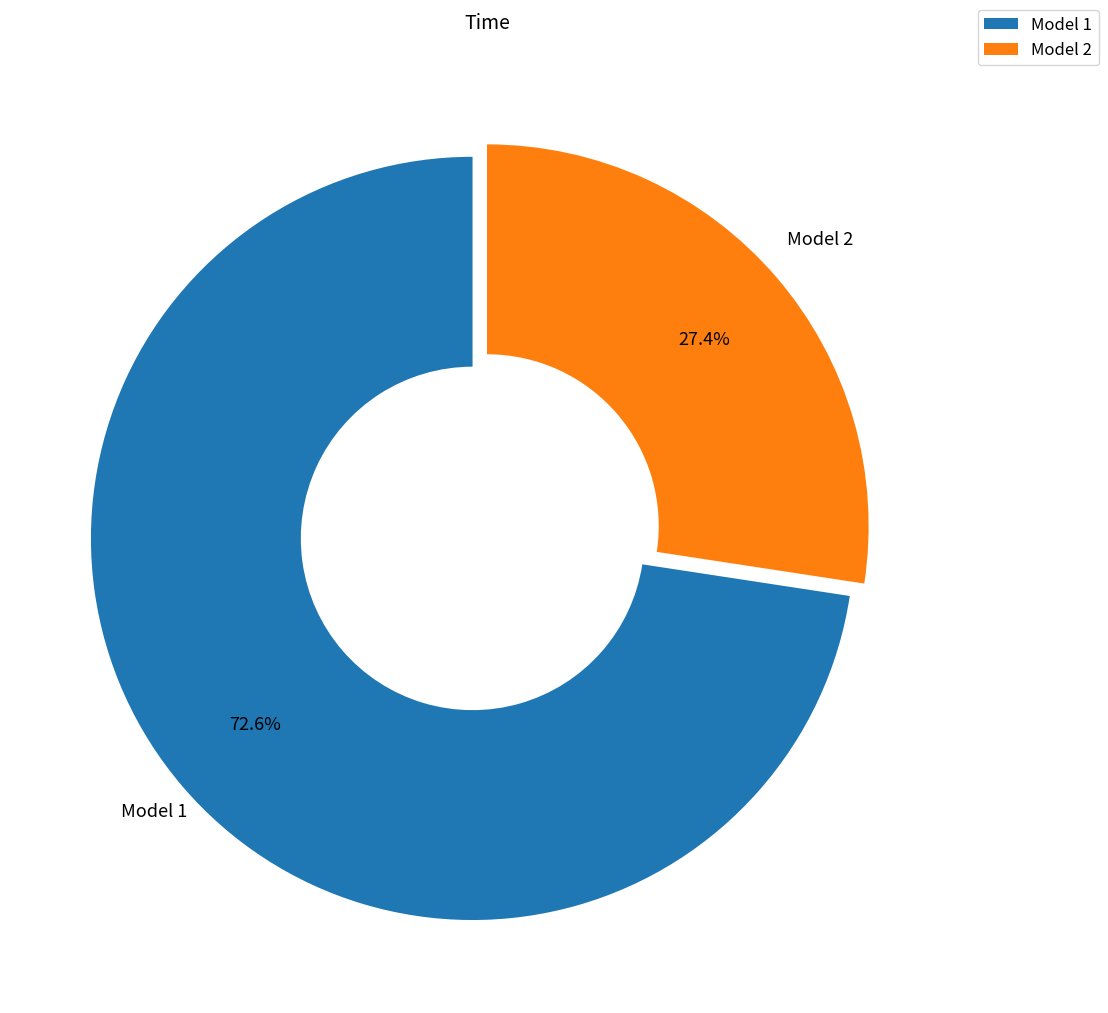

To the nearest percent, what is the average slice percentage?

50%